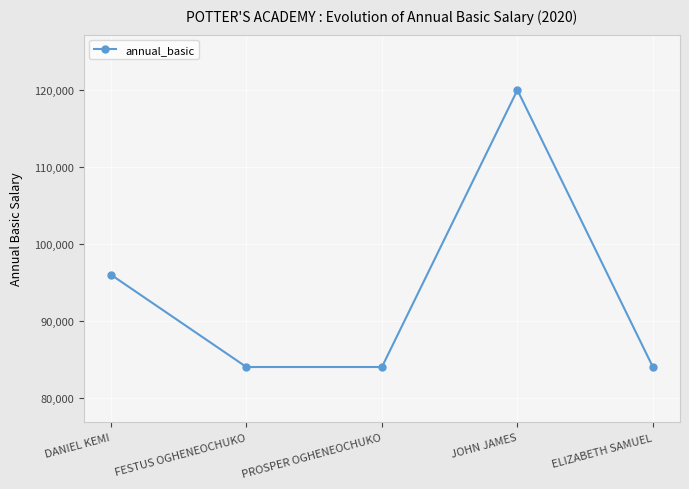

The chart shows a value of 73764 at JOHN JAMES. True or false?

False